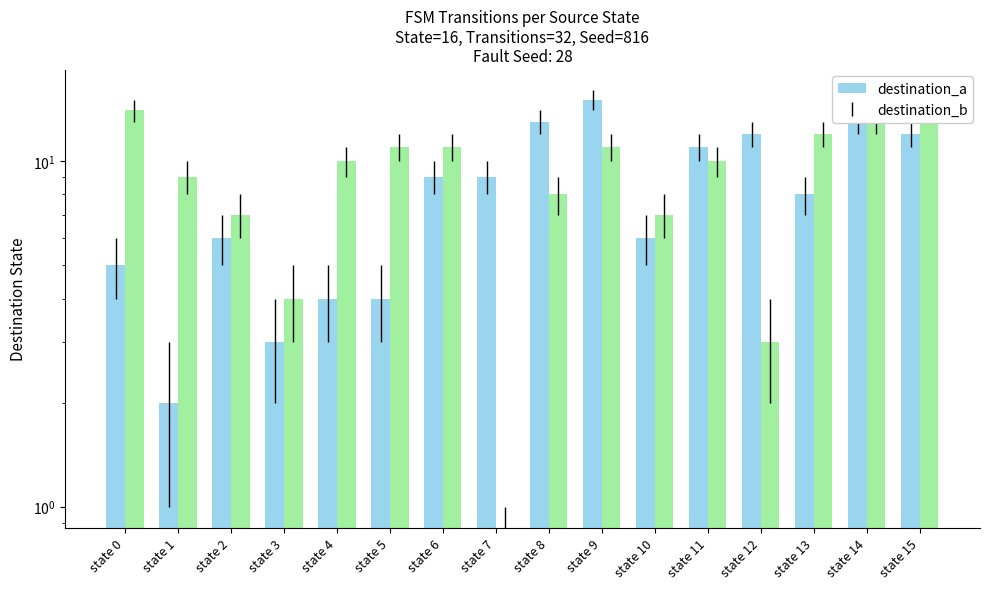

Between state 9 and state 14, which series saw the biggest shift?

destination_a